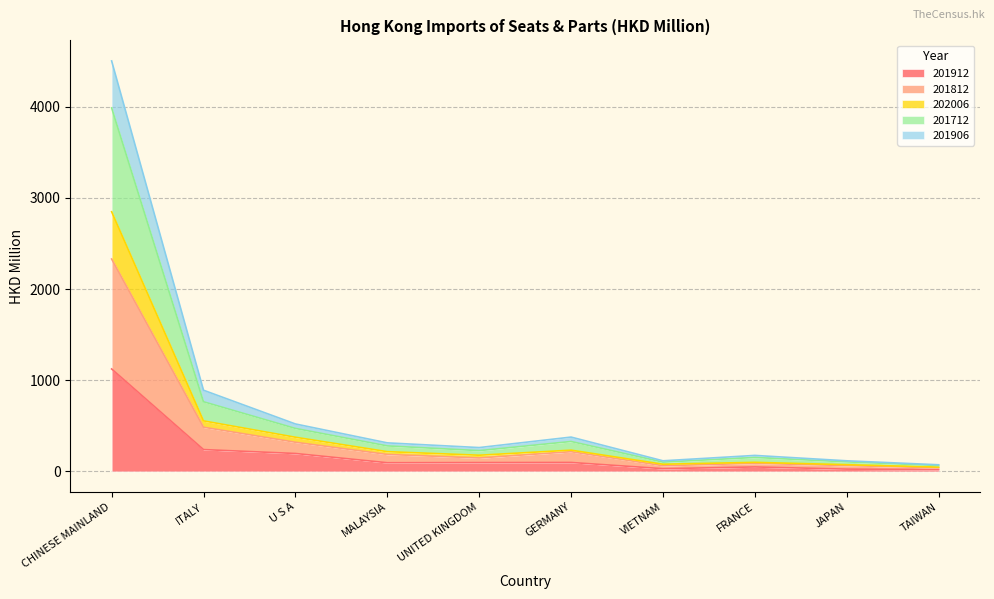

The 201906 series shows 27.6 at VIETNAM. True or false?

False